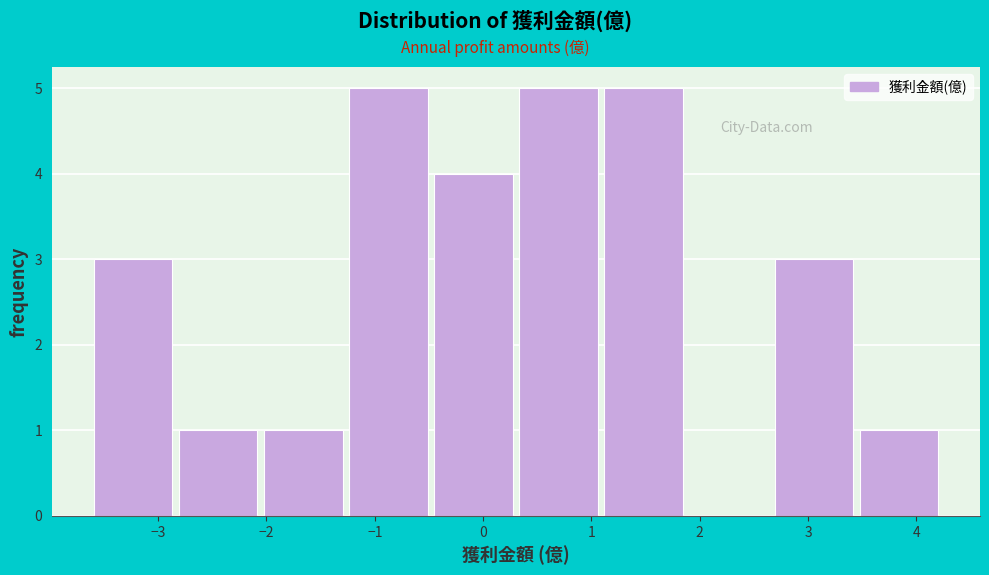

Reading left to right, transcribe this chart: for each bar, give the range it covers on the x-axis and its height. Neither the bar edges nor the heights are printed on the chart, so give them approximately, as read against the axes.

-3.6 to -2.8: 3
-2.8 to -2.0: 1
-2.0 to -1.2: 1
-1.2 to -0.4: 5
-0.4 to 0.3: 4
0.3 to 1.1: 5
1.1 to 1.9: 5
1.9 to 2.7: 0
2.7 to 3.5: 3
3.5 to 4.3: 1